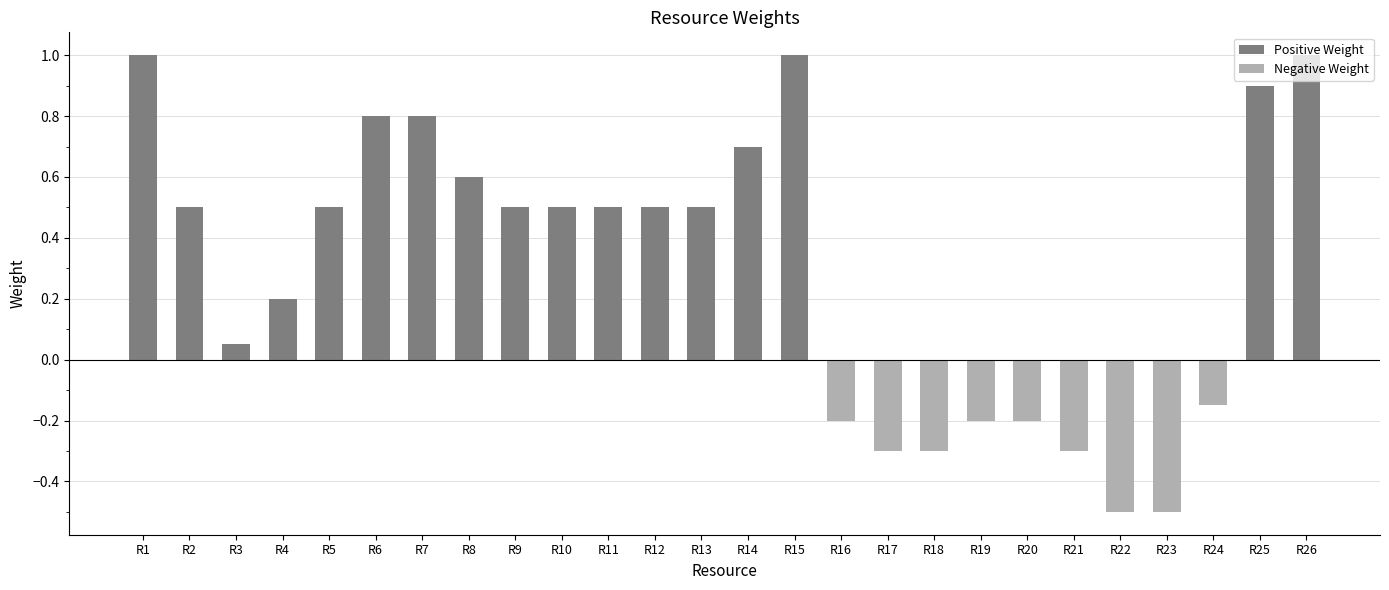

What is the difference between the maximum and minimum values in the Negative Weight series?

0.5